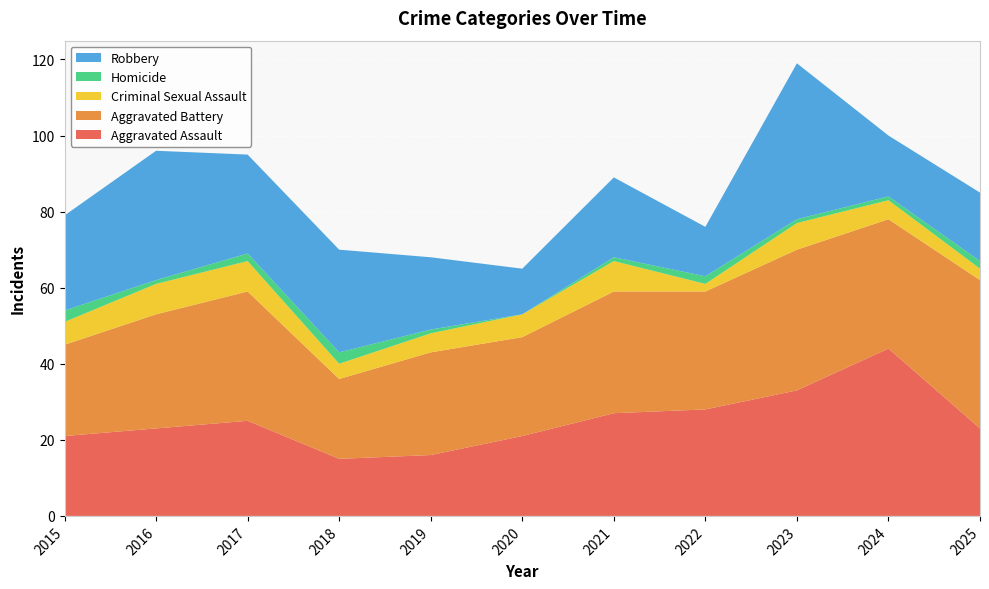

Reading left to right, list all the values displayed in this chart.

Aggravated Assault: 21	23	25	15	16	21	27	28	33	44	23
Aggravated Battery: 24	30	34	21	27	26	32	31	37	34	39
Criminal Sexual Assault: 6	8	8	4	5	6	8	2	7	5	3
Homicide: 3	1	2	3	1	0	1	2	1	1	2
Robbery: 25	34	26	27	19	12	21	13	41	16	18